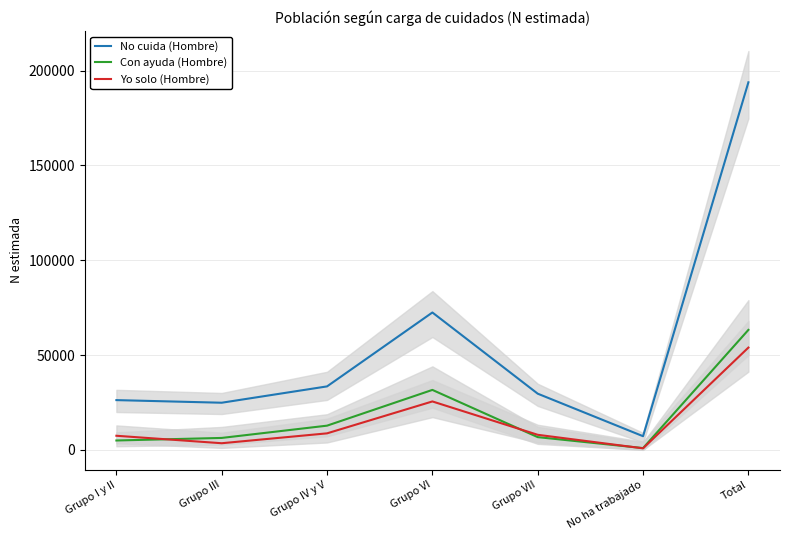

What is the label of the 6th point from the left?

No ha trabajado